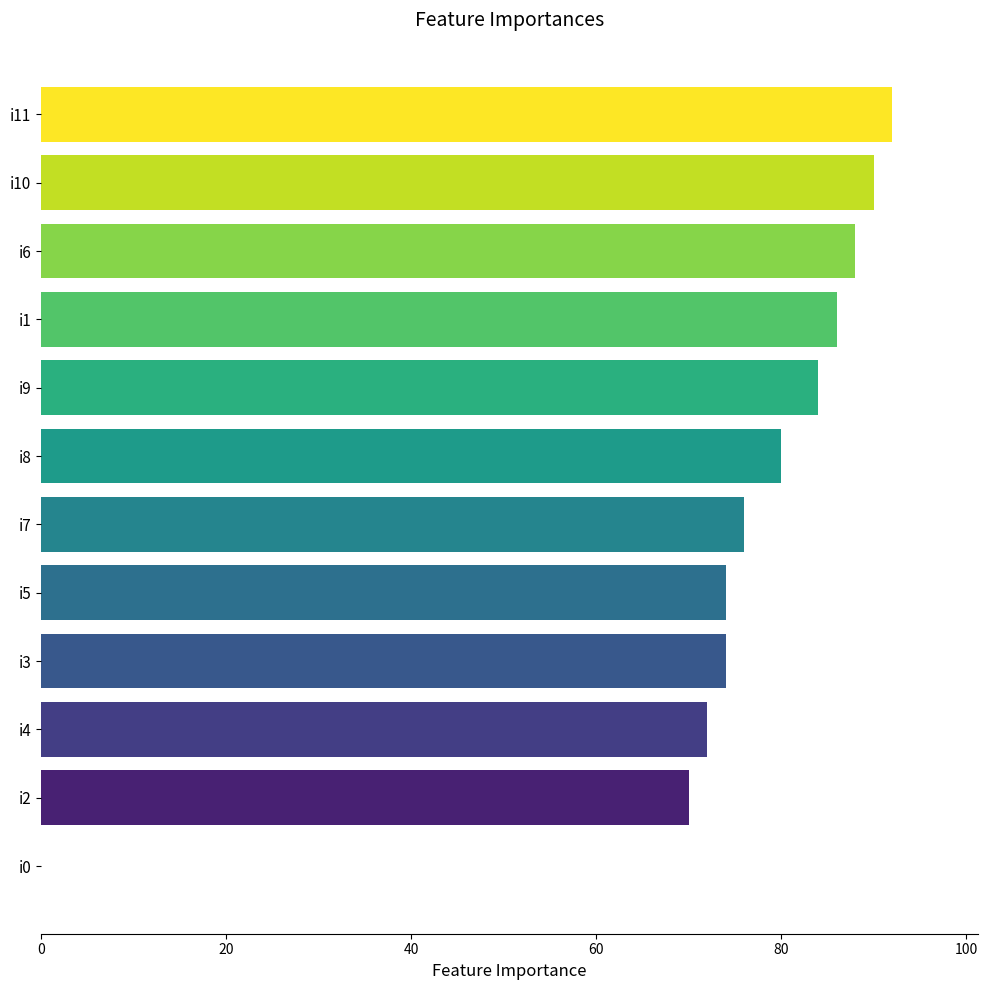

What is the sum of all values?

886